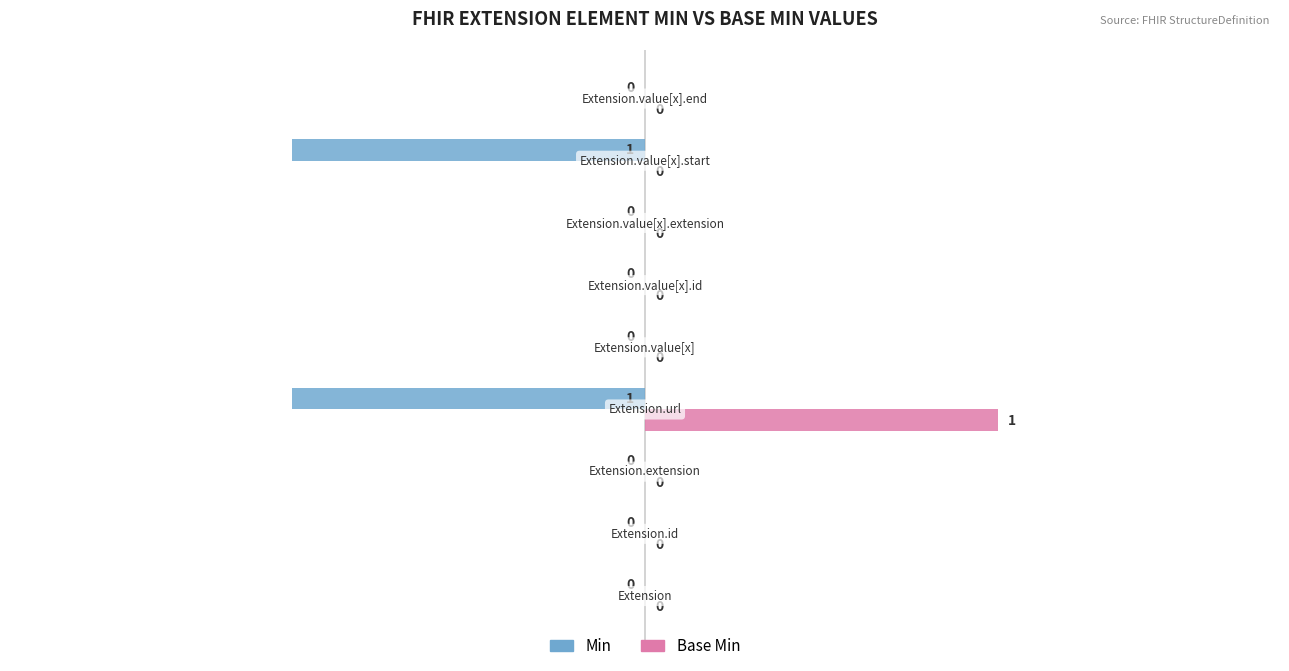

What is the maximum value shown in the chart?

1